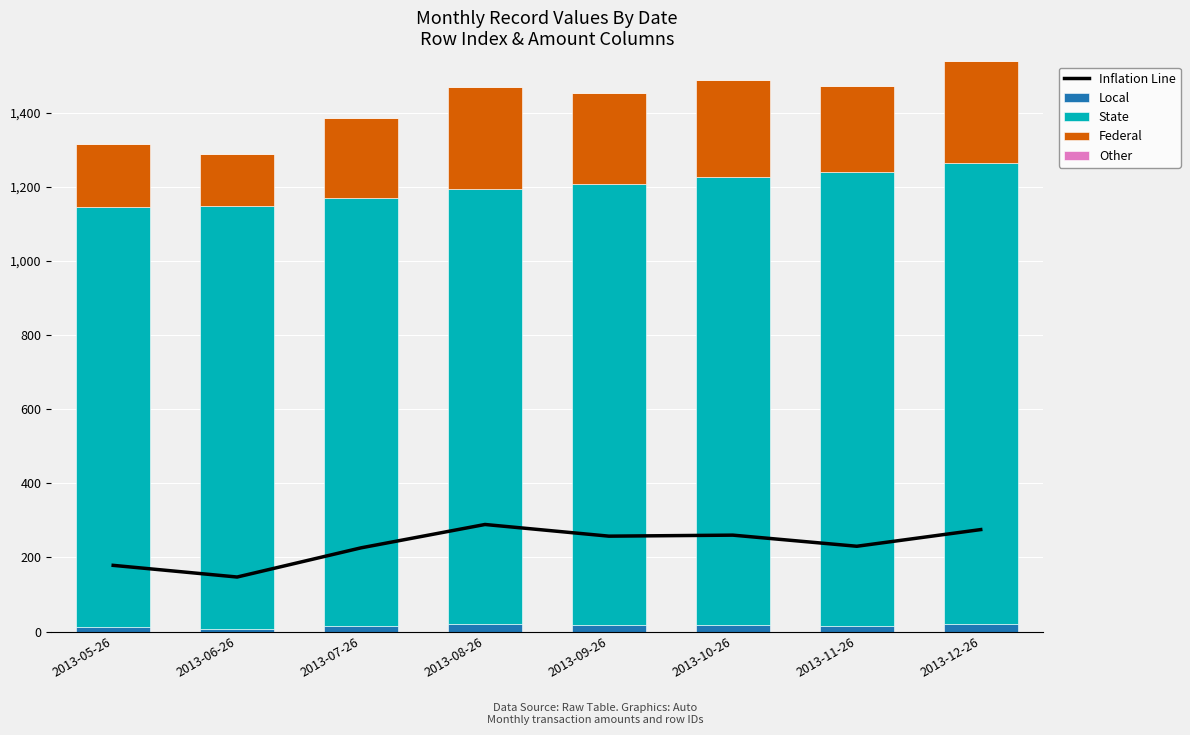

Which has a higher value, 2013-05-26 or 2013-07-26?

2013-07-26